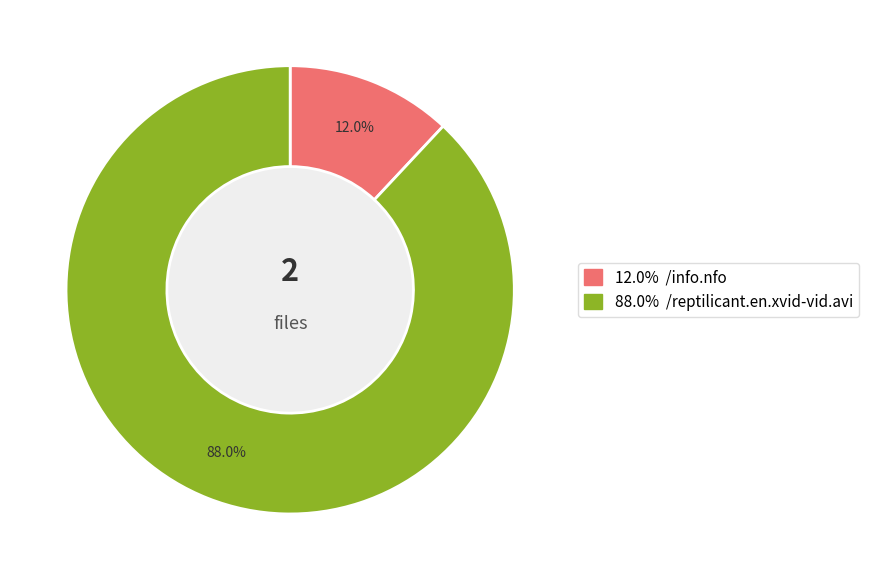

Does any single category account for the majority?

Yes